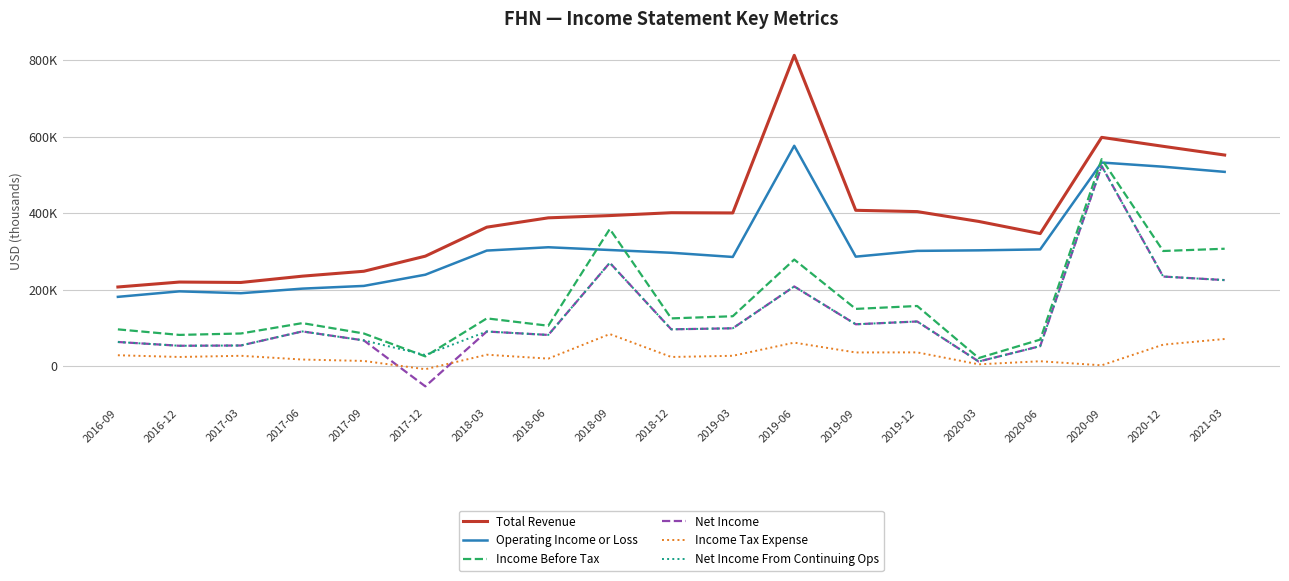

Reading left to right, extract all data points from this chart.

Total Revenue: 207000	219900	218800	235300	248100	287600	363400	387800	393700	401200	400600	812700	407500	404100	378400	346600	598200	574800	552000
Operating Income or Loss: 181200	195600	190700	202700	209800	239100	302200	310900	303700	296500	285500	576200	286300	301400	302800	305300	532400	521500	508000
Income Before Tax: 96200	81700	85400	112500	85400	25600	124900	105700	358600	124900	130500	278700	149700	157300	21200	69400	541200	301100	307000
Net Income: 63200	53300	54000	90800	67300	-52800	90600	81600	270300	96300	99000	208400	109500	116800	12100	52300	523300	234300	225000
Income Tax Expense: 28500	24000	27100	17300	13600	-8000	29900	19700	83900	24000	27100	61500	35800	36000	4800	12800	2200	56200	71000
Net Income From Continuing Ops: 63200	53300	54000	90800	67300	29200	90600	81600	270300	96300	99000	208400	109500	116800	12100	52300	523300	234300	225000